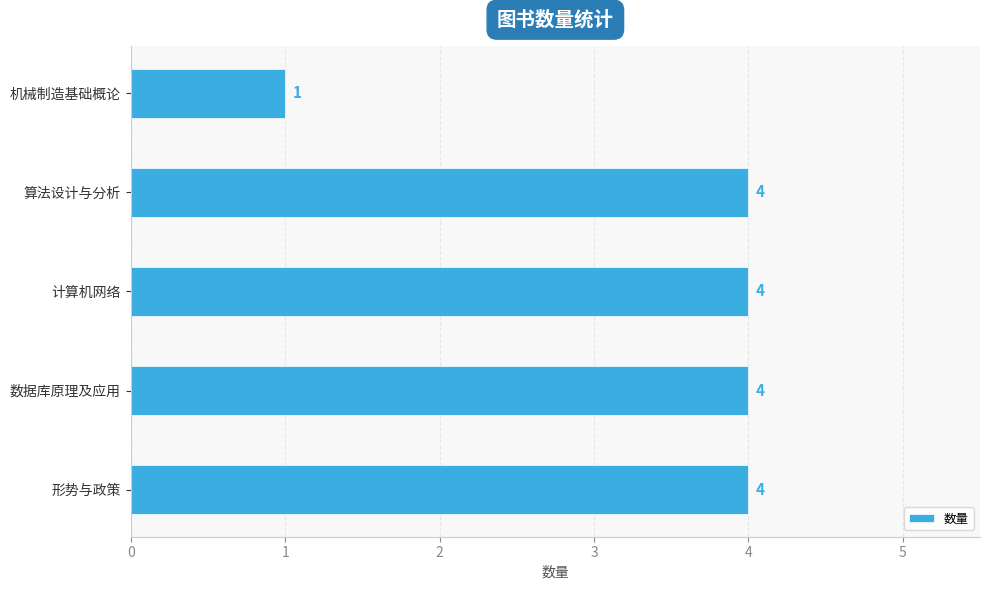

Reading bottom to top, extract all data points from this chart.

4	4	4	4	1